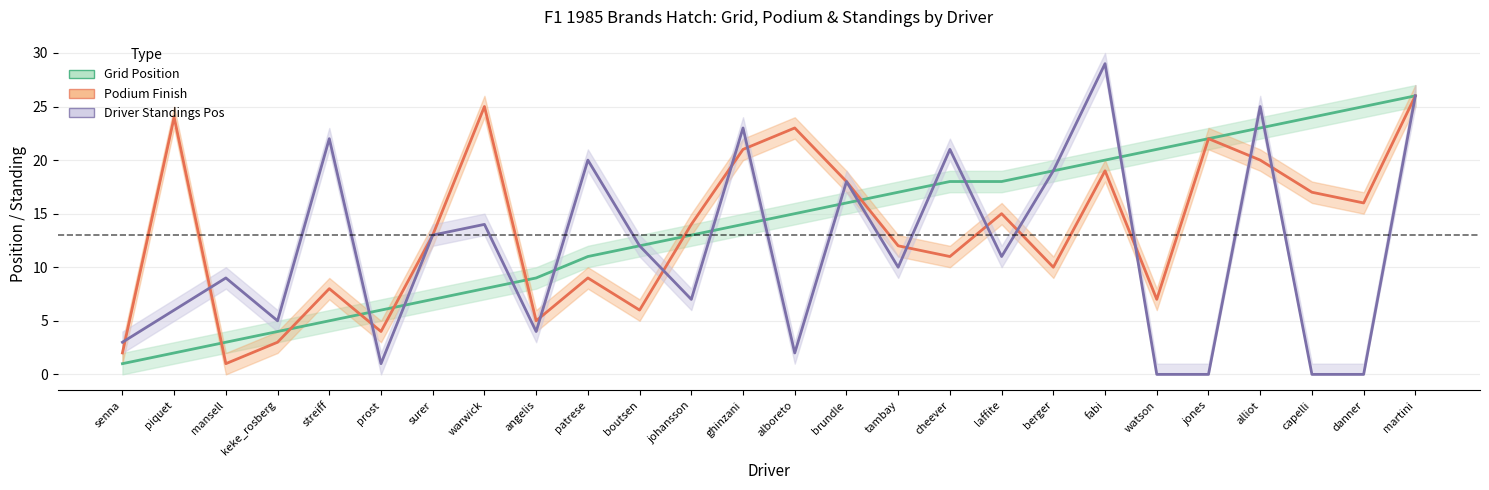

What is the sum of all Podium Finish values?

351